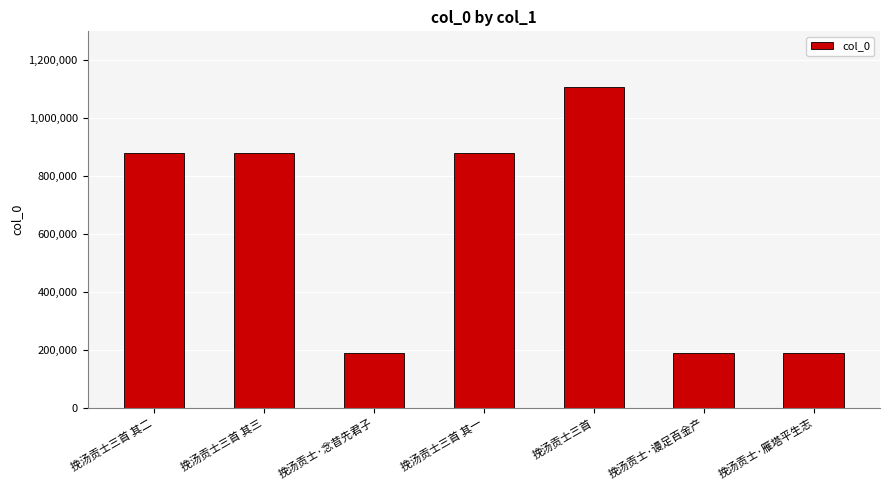

Is it true that the value at 挽汤贡士三首 is 1109451?

True